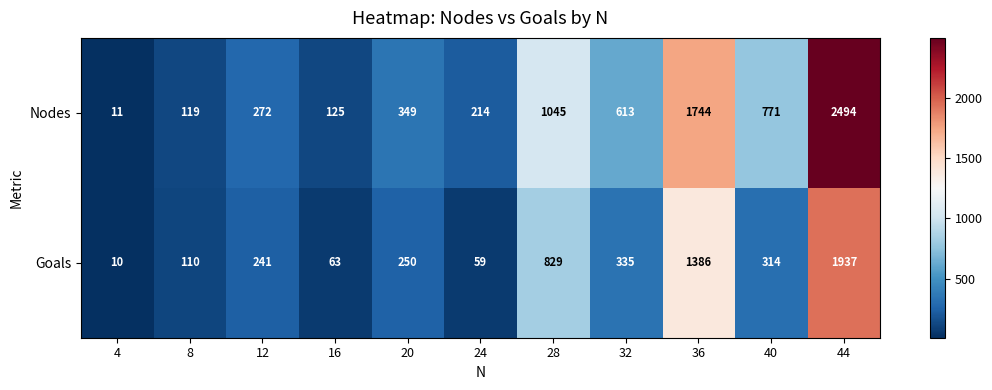

How many series are shown in this chart?

2